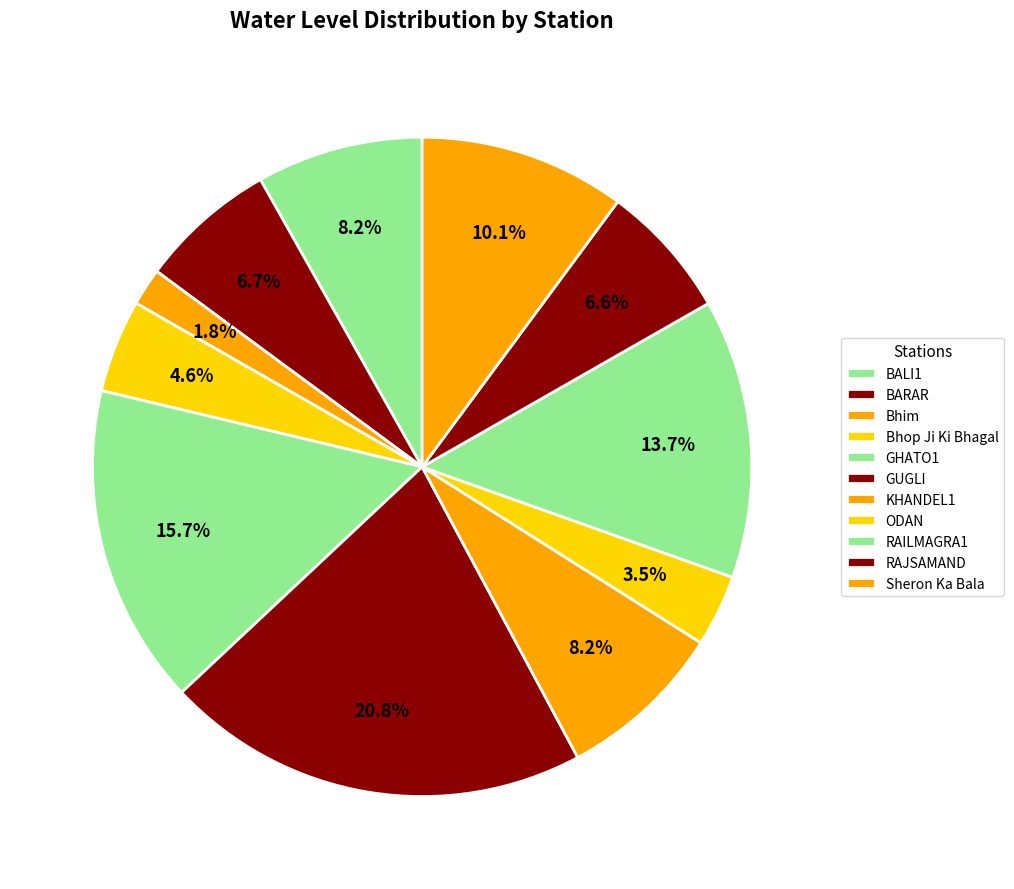

Combined, do BALI1 and RAJSAMAND account for over 50%?

No